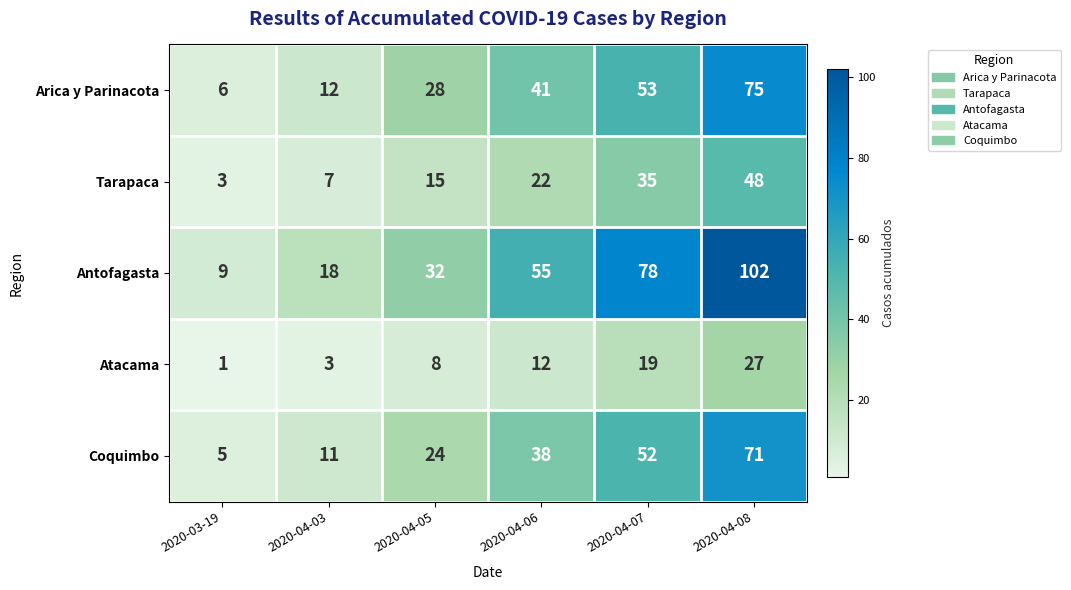

What is the smallest value displayed?

1